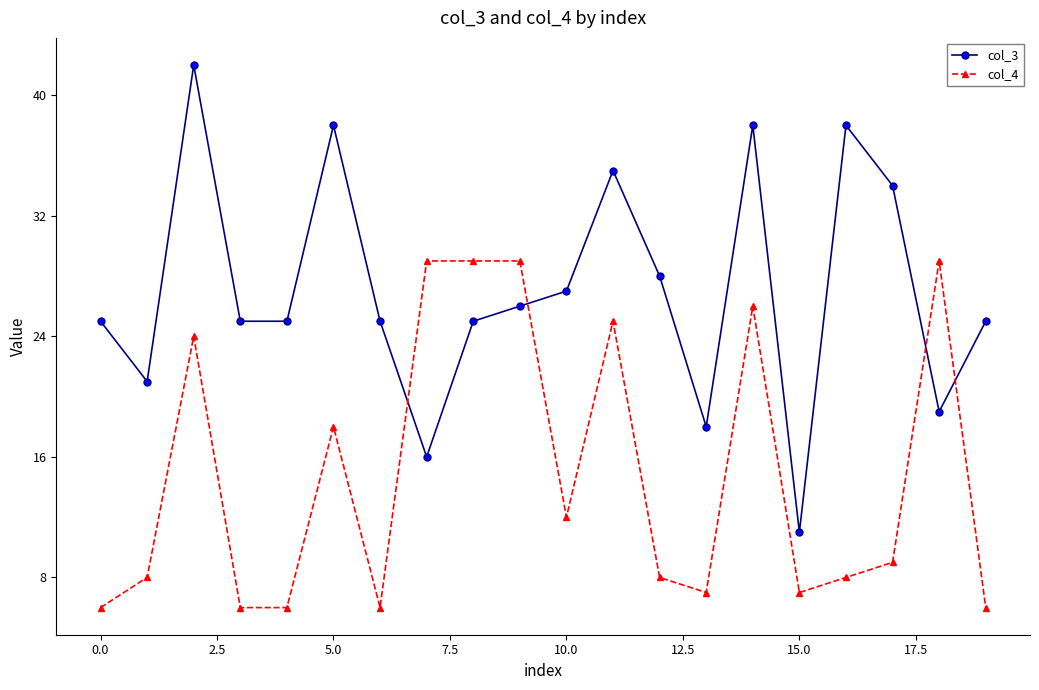

Rank the series by their maximum value, from lowest to highest.

col_4, col_3